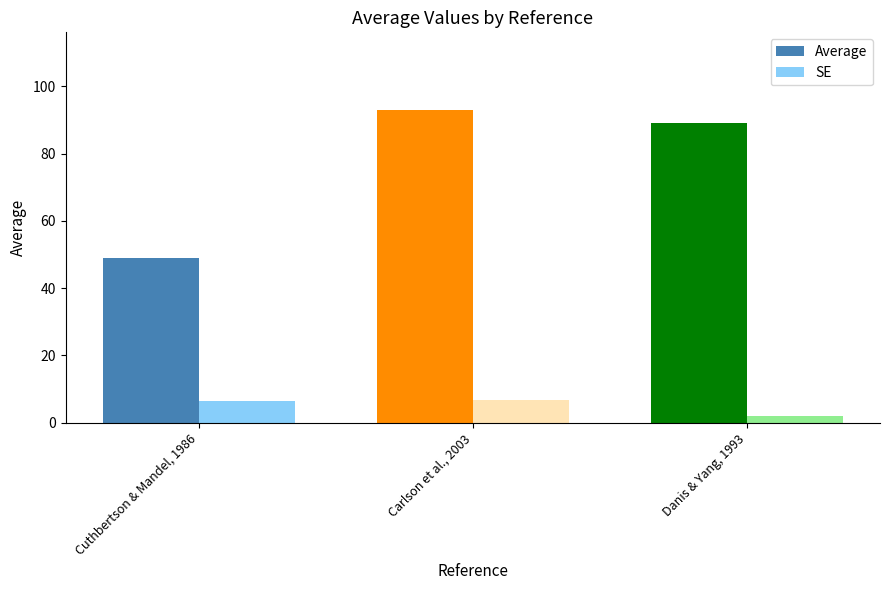

Which series has the widest spread of values?

Average